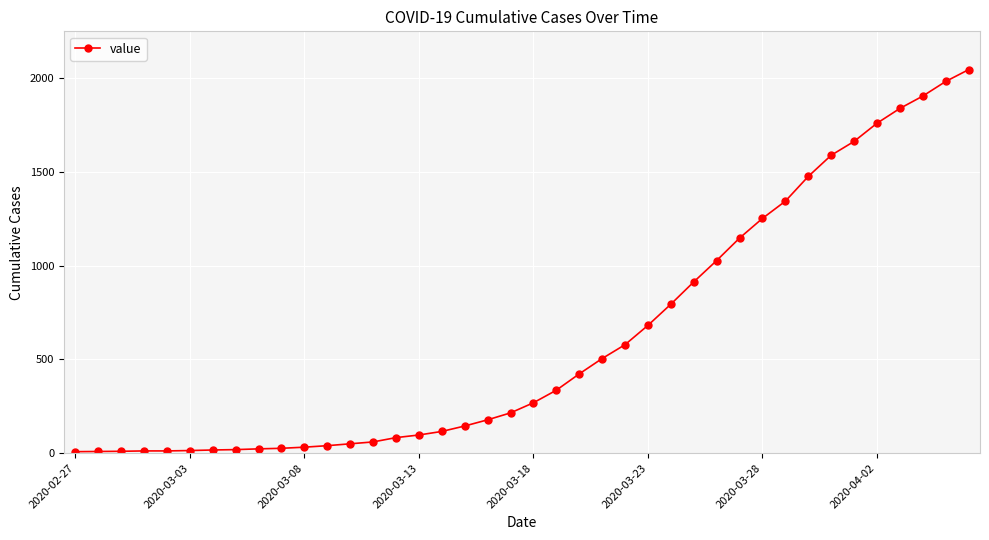

What is the average value?

618